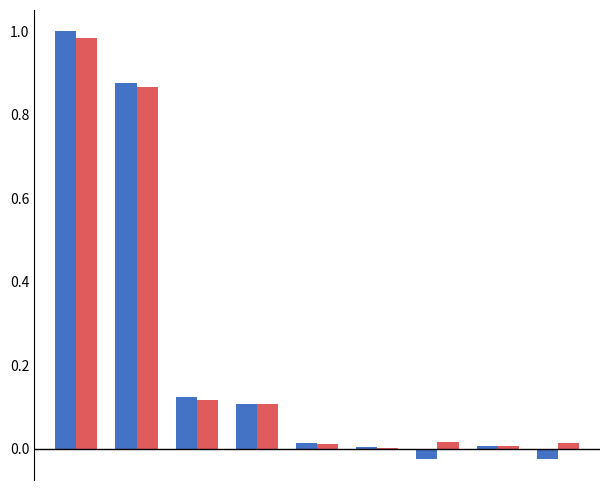

Are the bars grouped side by side (vs. stacked)?

Yes